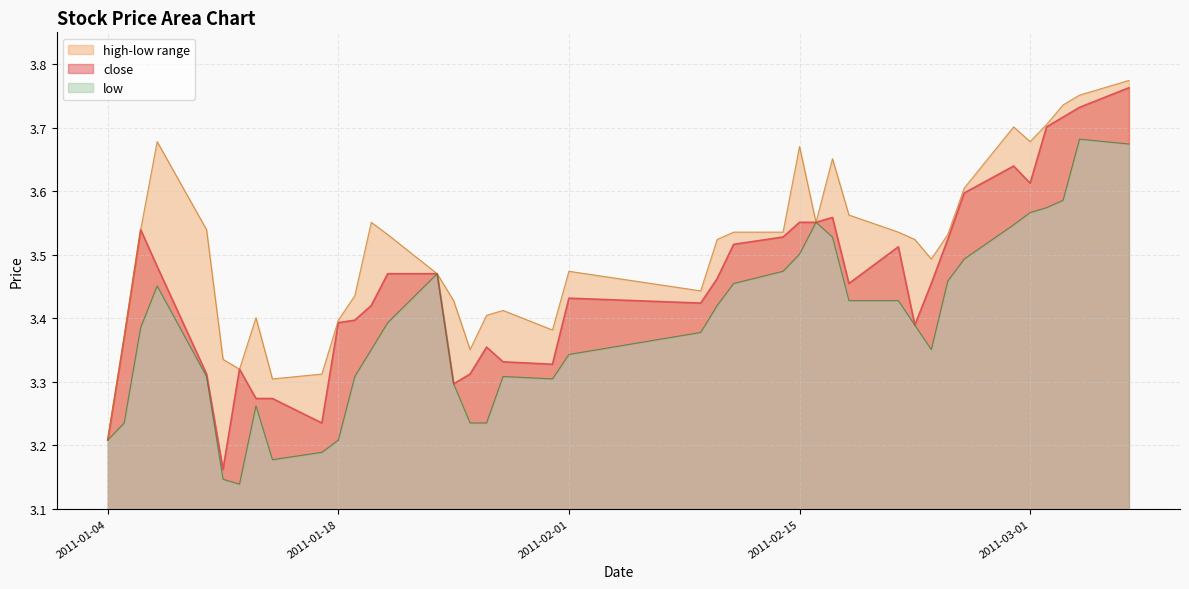

How many interior local peaks does the close series have?

7